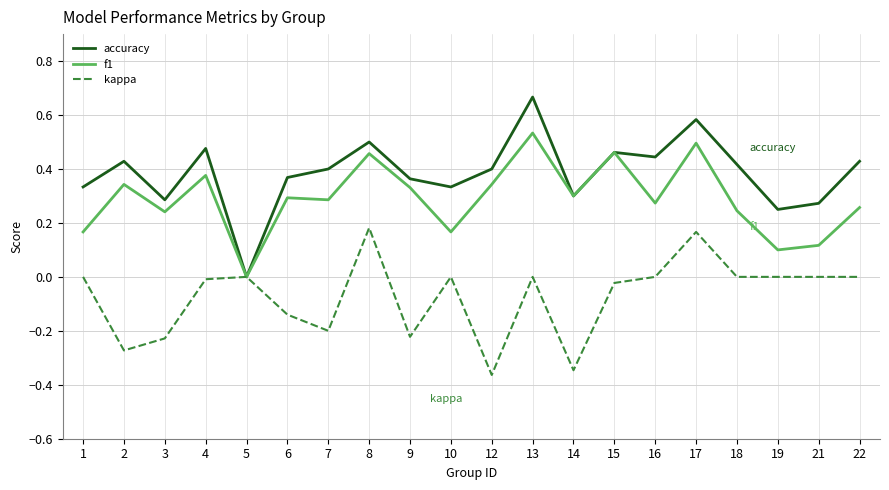

True or false: kappa has a value of -0.0 at 15.

True